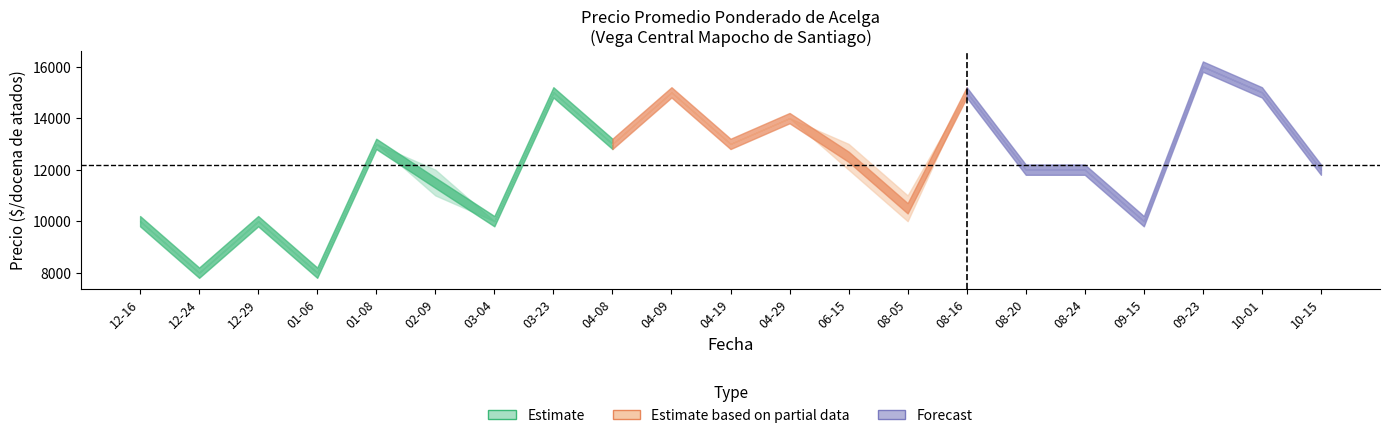

What is the sum of all Precio promedio ponderado values?

255492